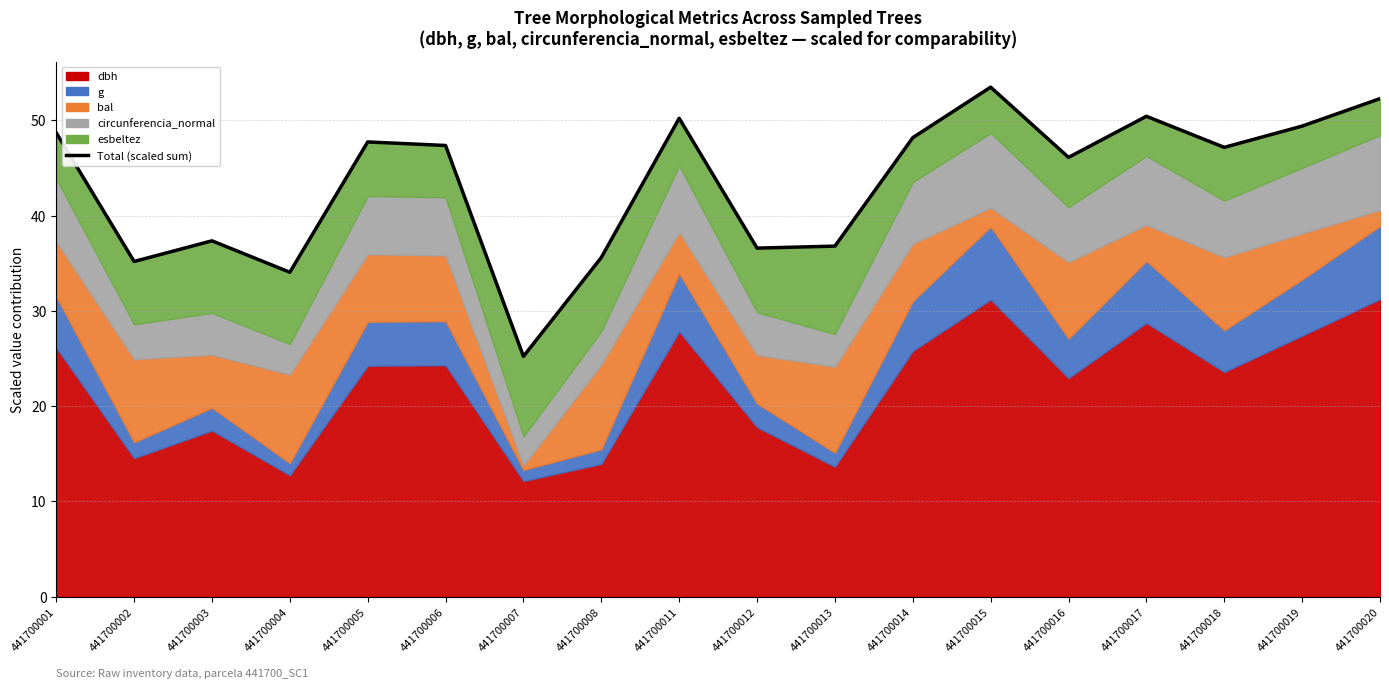

At which label is the value closest to 39?

441700003